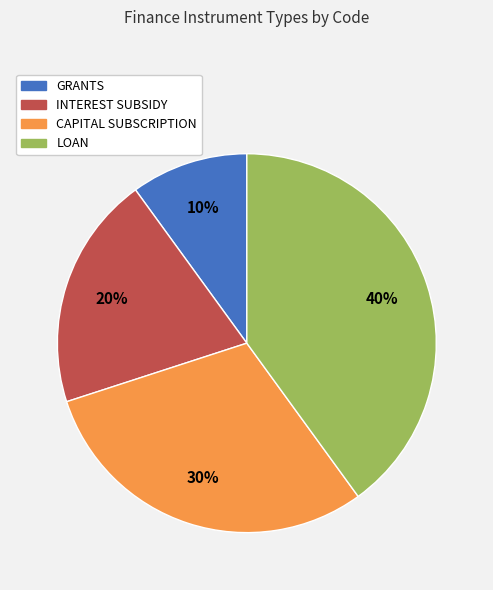

Is the sum of CAPITAL SUBSCRIPTION and GRANTS greater than half?

No